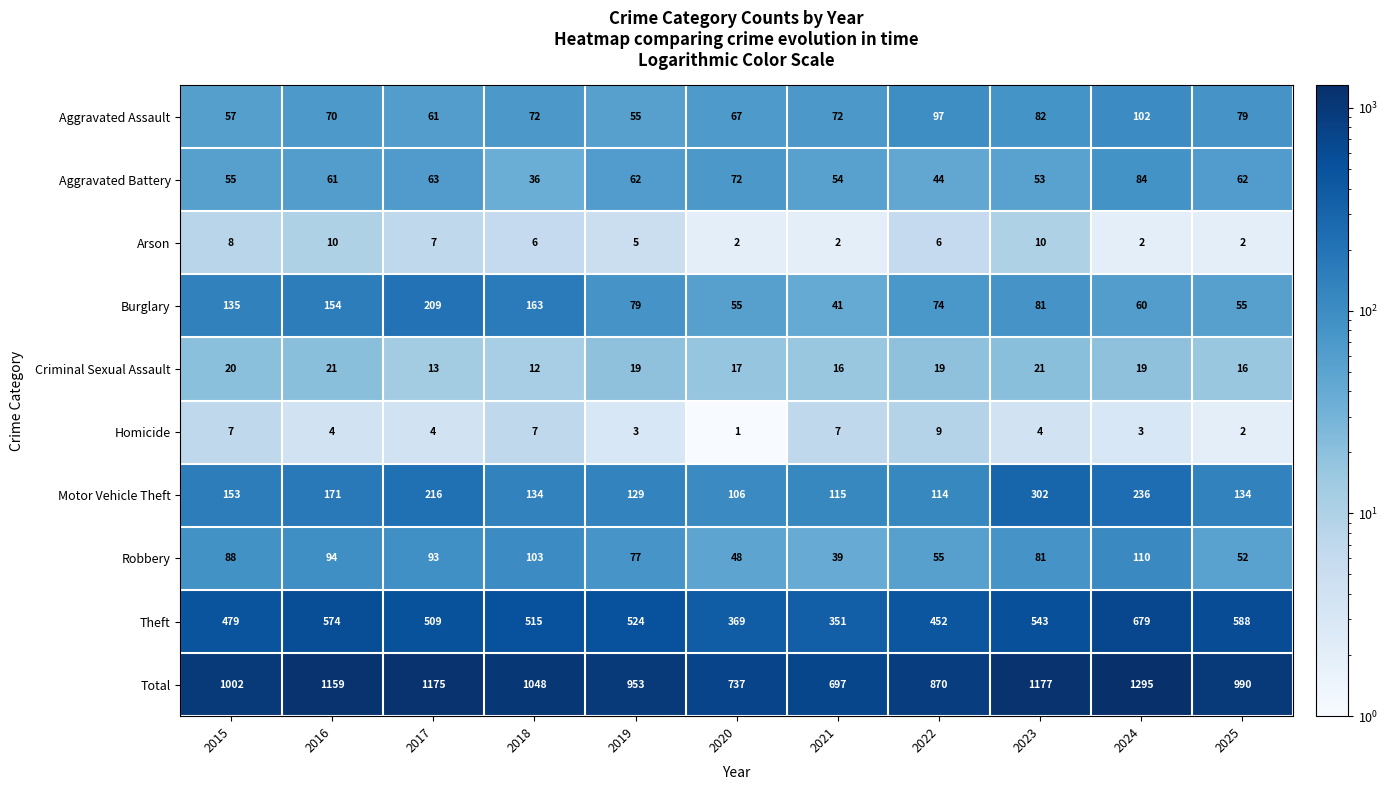

What is the maximum value shown in the chart?

1295